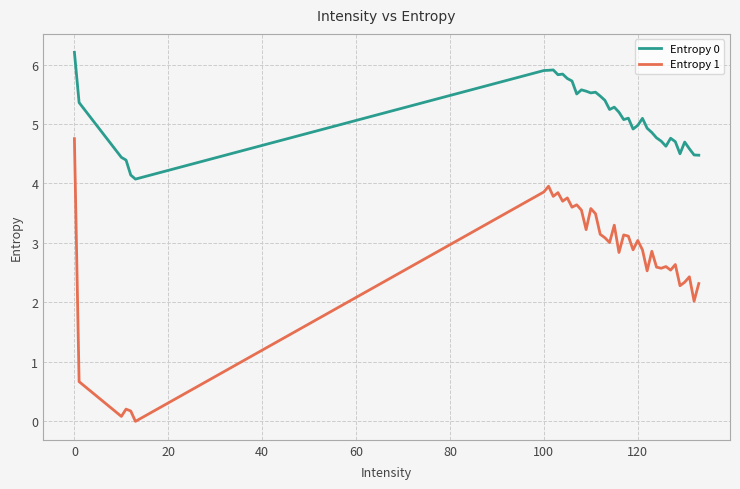

True or false: Entropy 1 and Entropy 0 intersect in this chart.

False